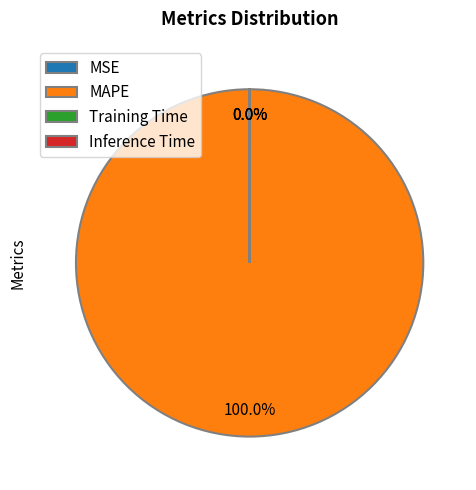

Which slice represents more than half of the pie?

MAPE